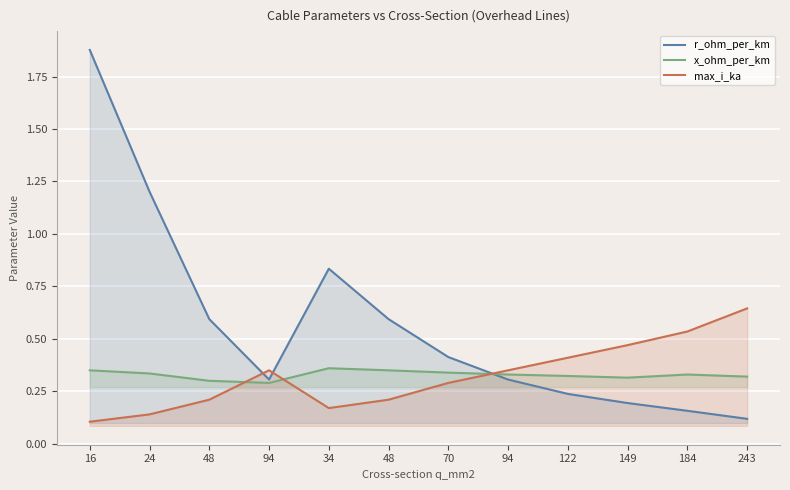

What is the label of the 7th point from the left?

70